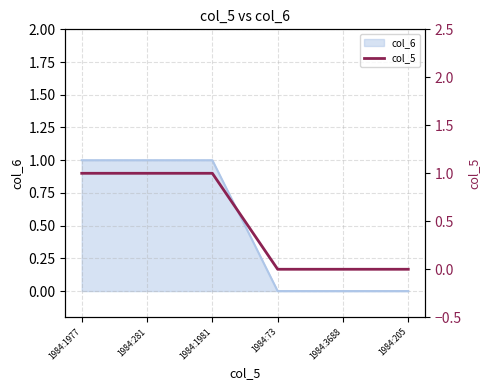

List the labels in order of value, smallest first.

1984:73, 1984:3688, 1984:205, 1984:1977, 1984:281, 1984:1981